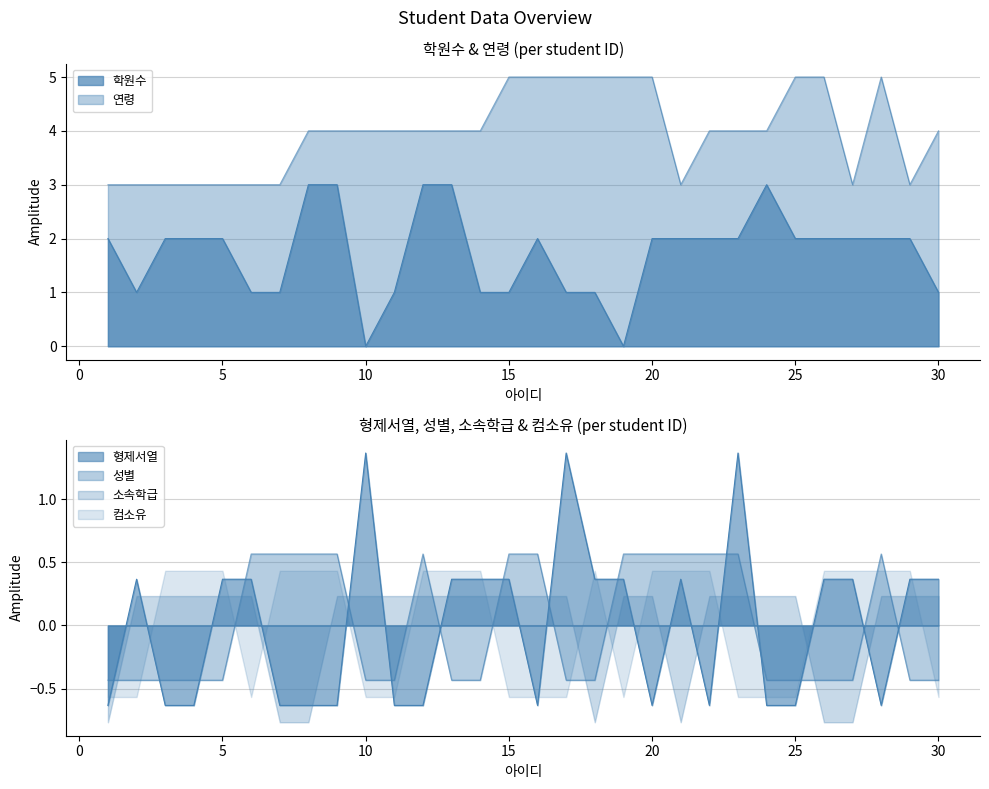

What is the difference between the highest and lowest values at 2?

3.4